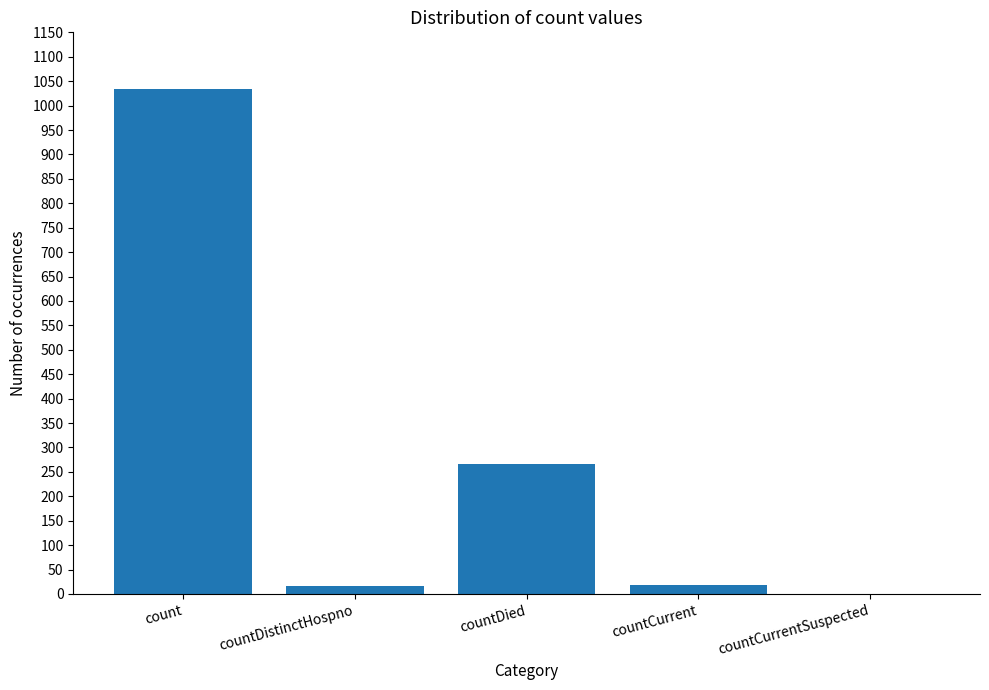

How many positive values are there?

4